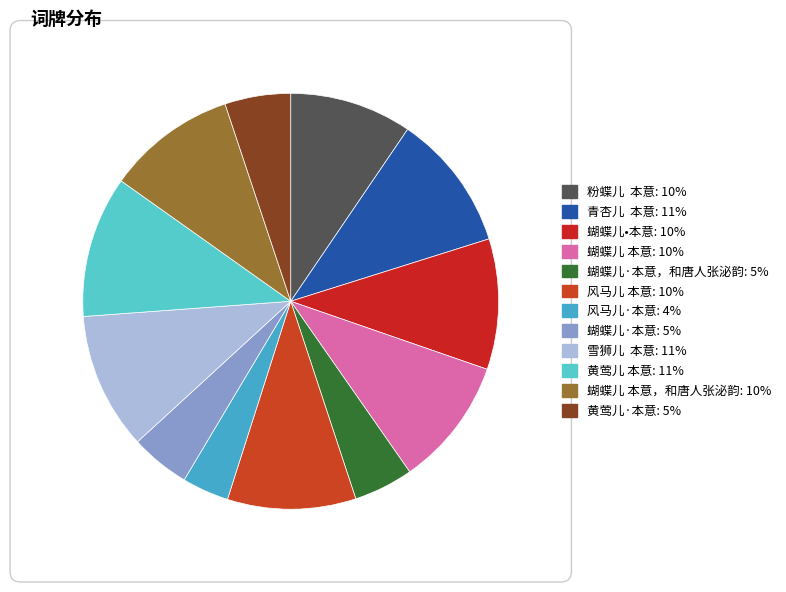

Does any single category account for the majority?

No